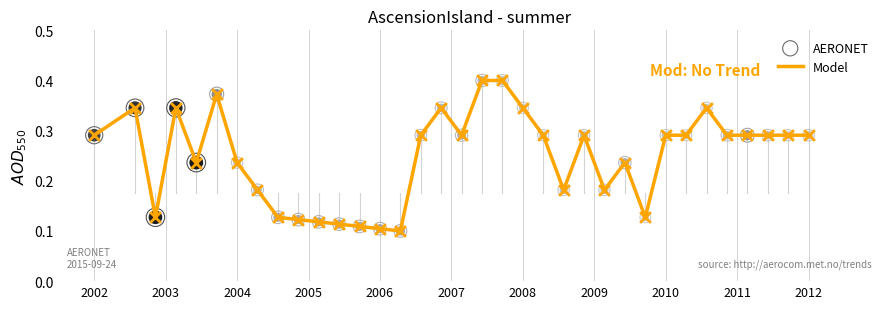

How many lines are shown in the chart?

1